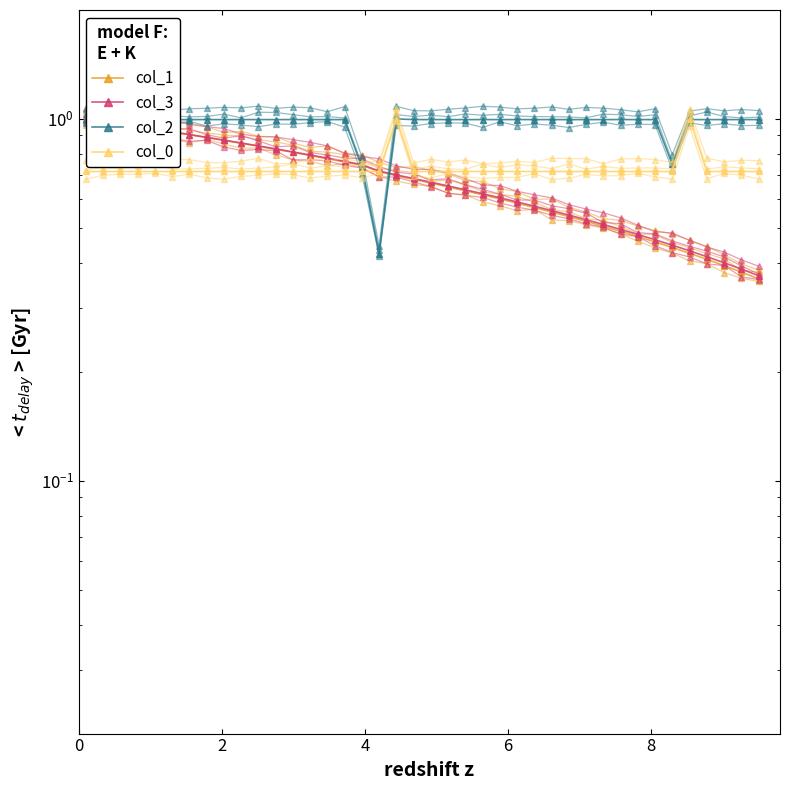

True or false: col_2 has a value of 1.6 at 20.

False